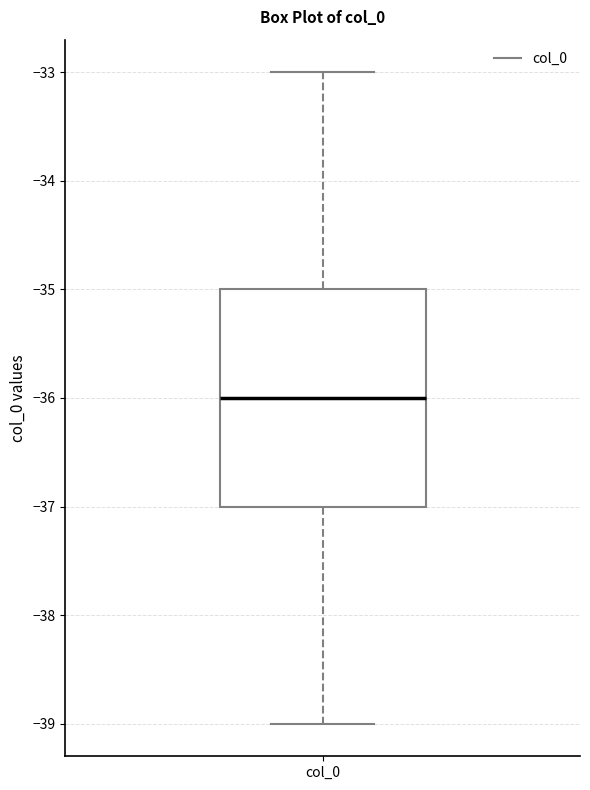

Where does the lower whisker of the box for col_0 end on the y-axis? The values are not printed on the chart, so give them approximately, as read against the axis.

-39